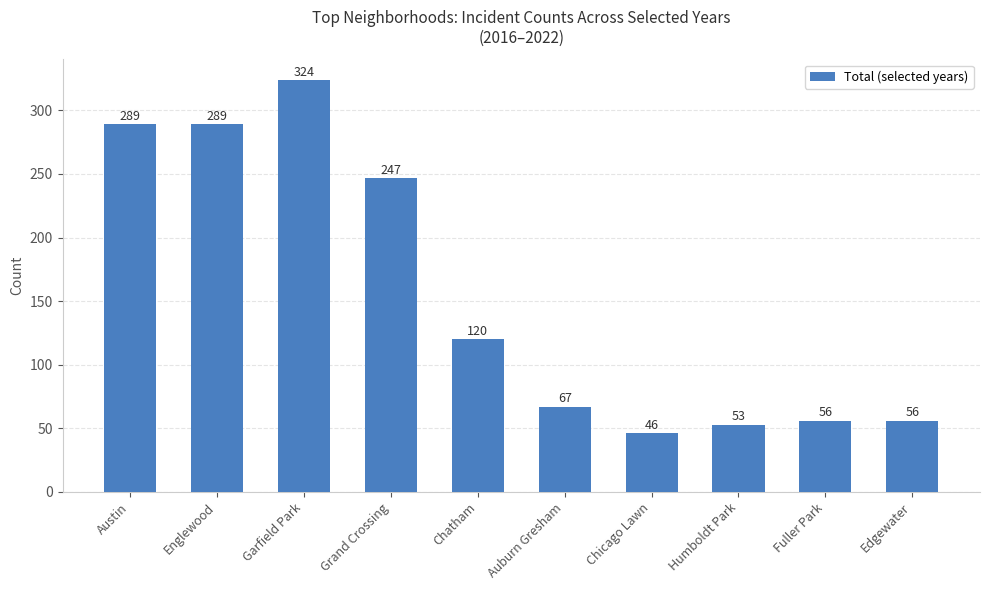

How many bars are there in total?

10